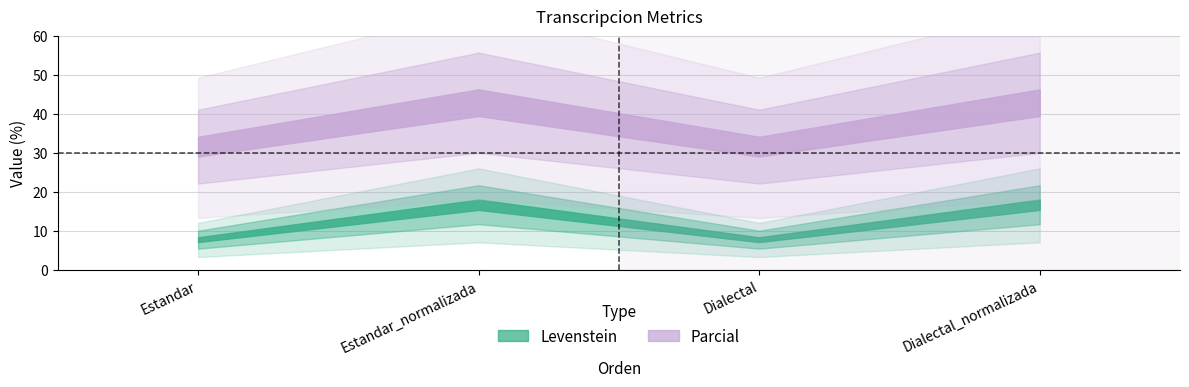

Between Estandar and Dialectal_normalizada, which series saw the biggest shift?

Parcial